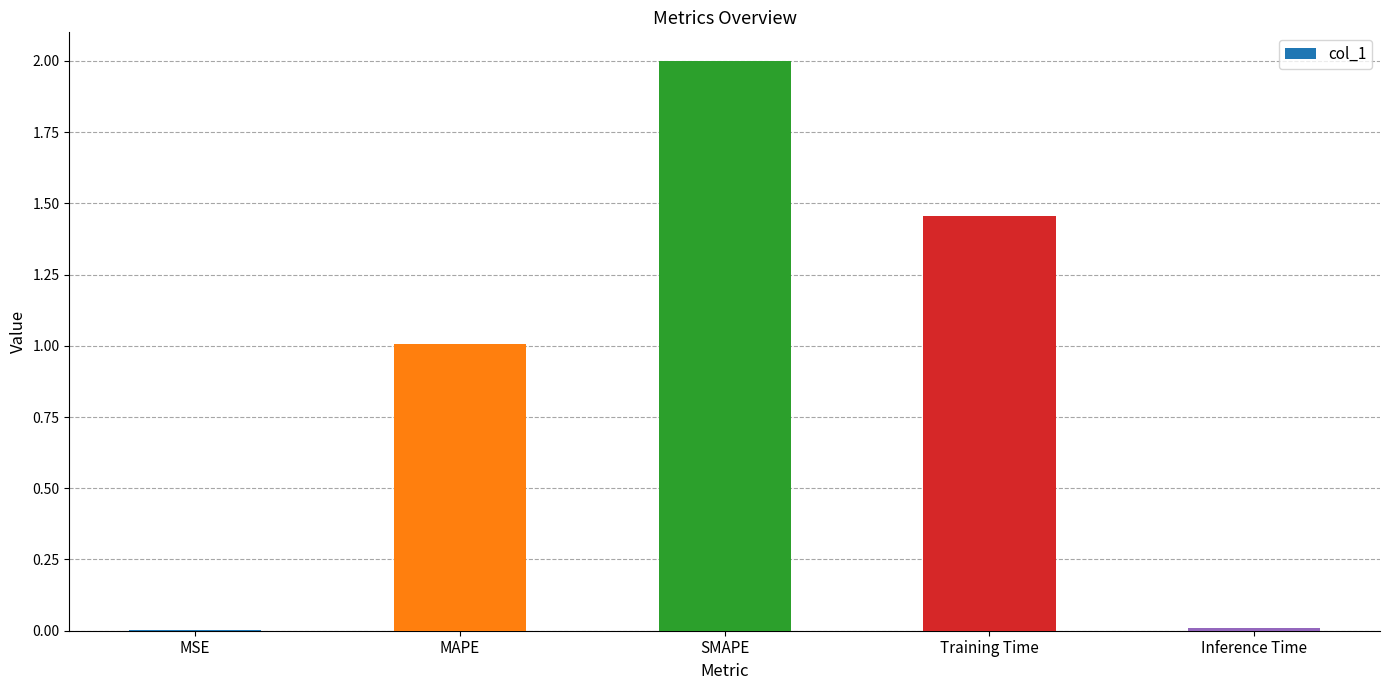

Is it true that the value at SMAPE is 0.6?

False